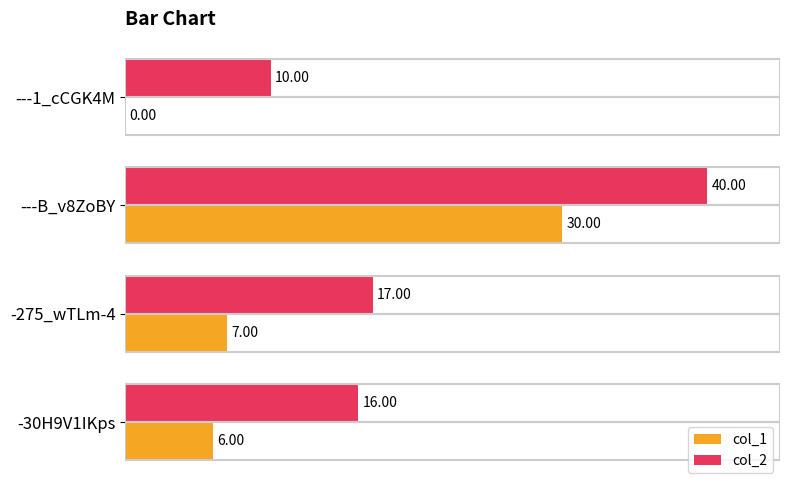

At which label does col_1 reach its peak?

---B_v8ZoBY